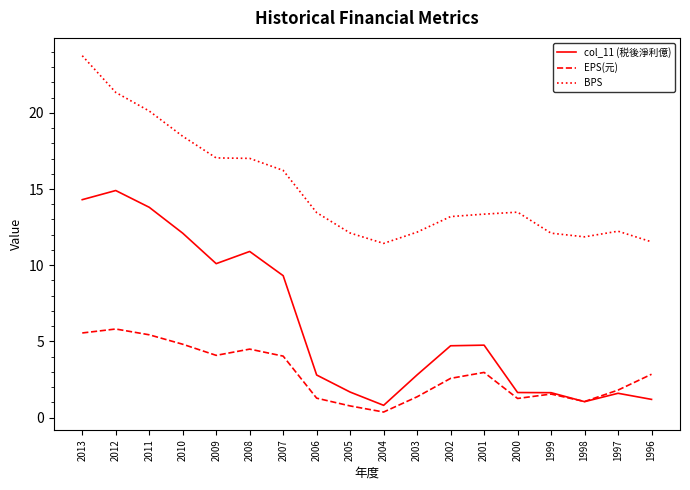

At how many categories does at least one series exceed 4?

18